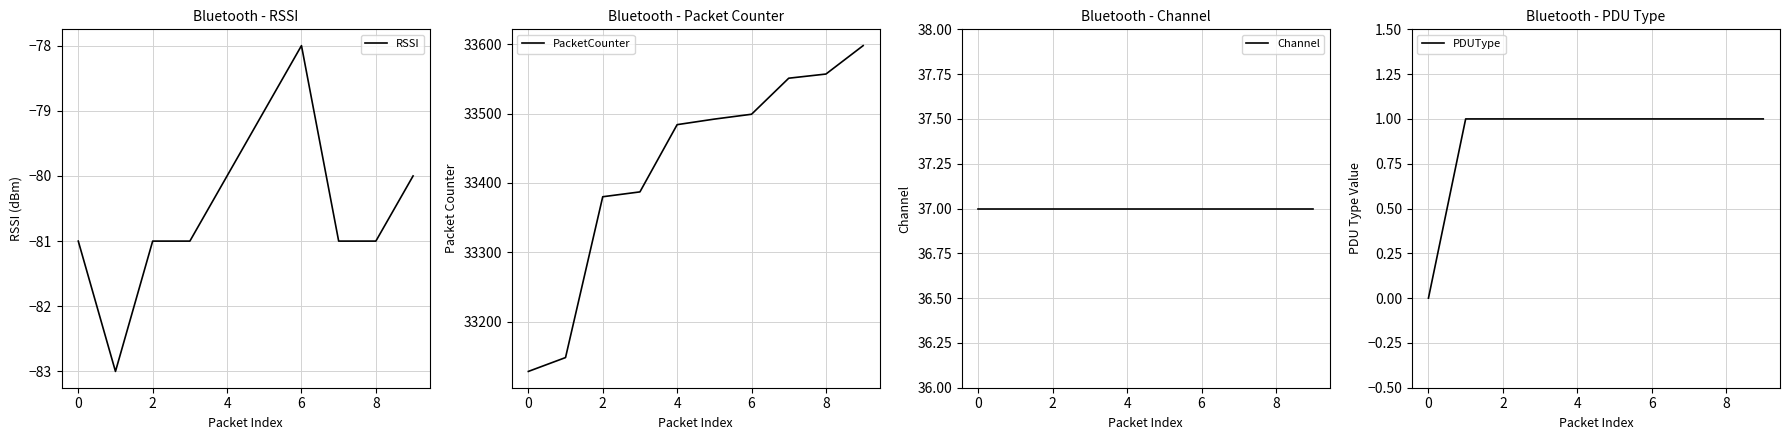

What are all the series names shown in the legend?

RSSI, PacketCounter, Channel, PDUType